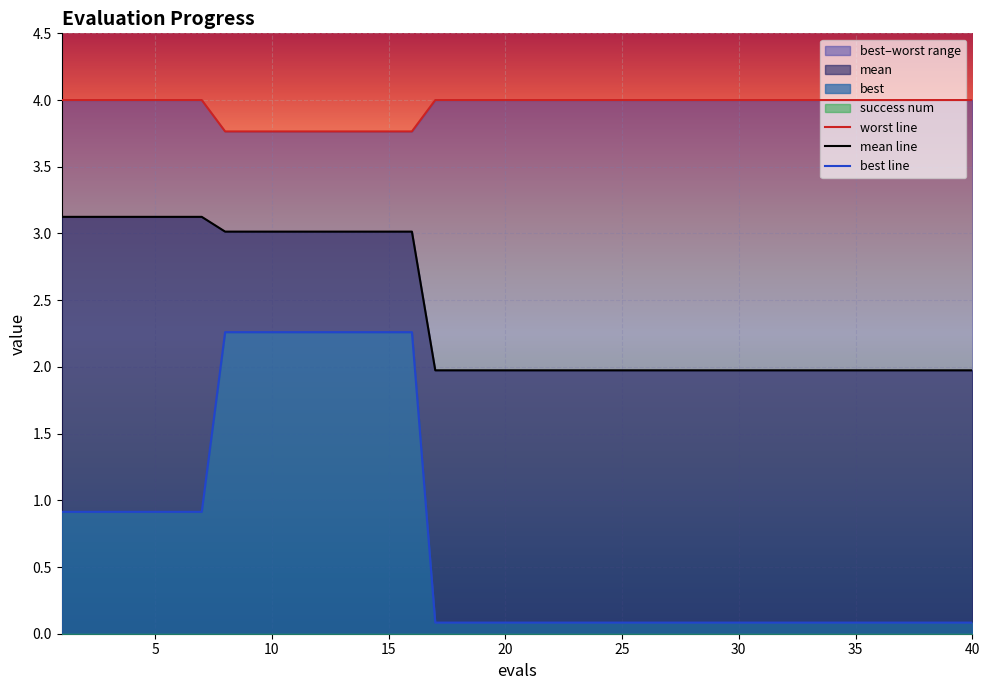

At which label does best reach its peak?

8